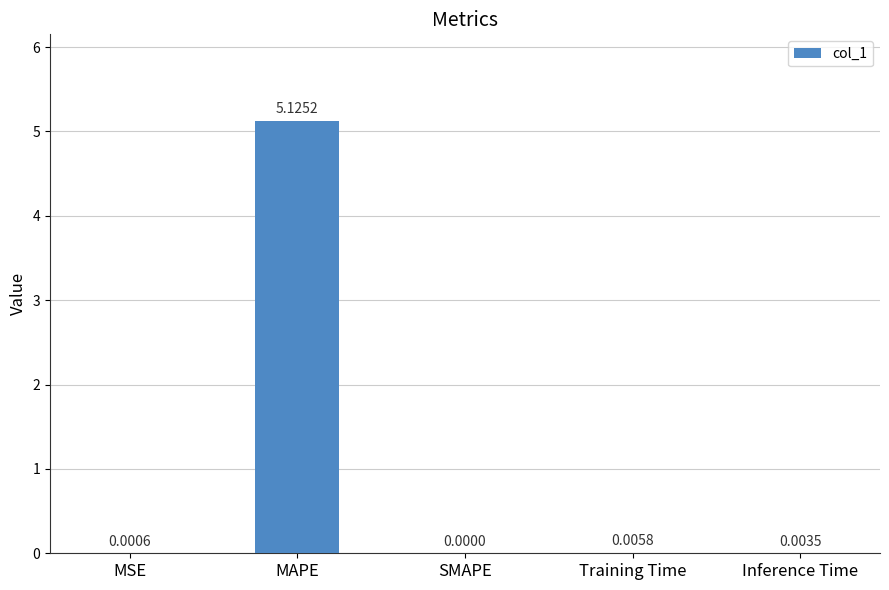

Count the number of data series in this chart.

1